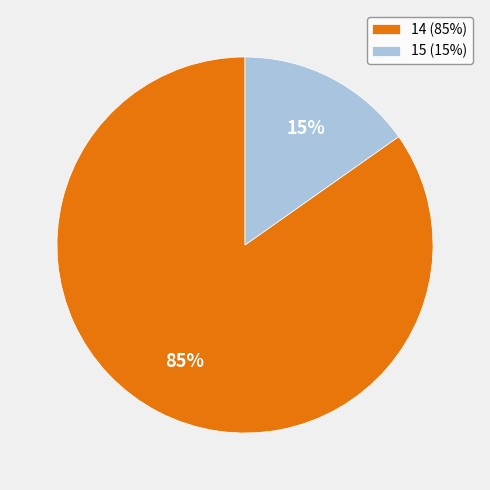

To the nearest percent, what is the combined percentage of 14 and 15?

100%